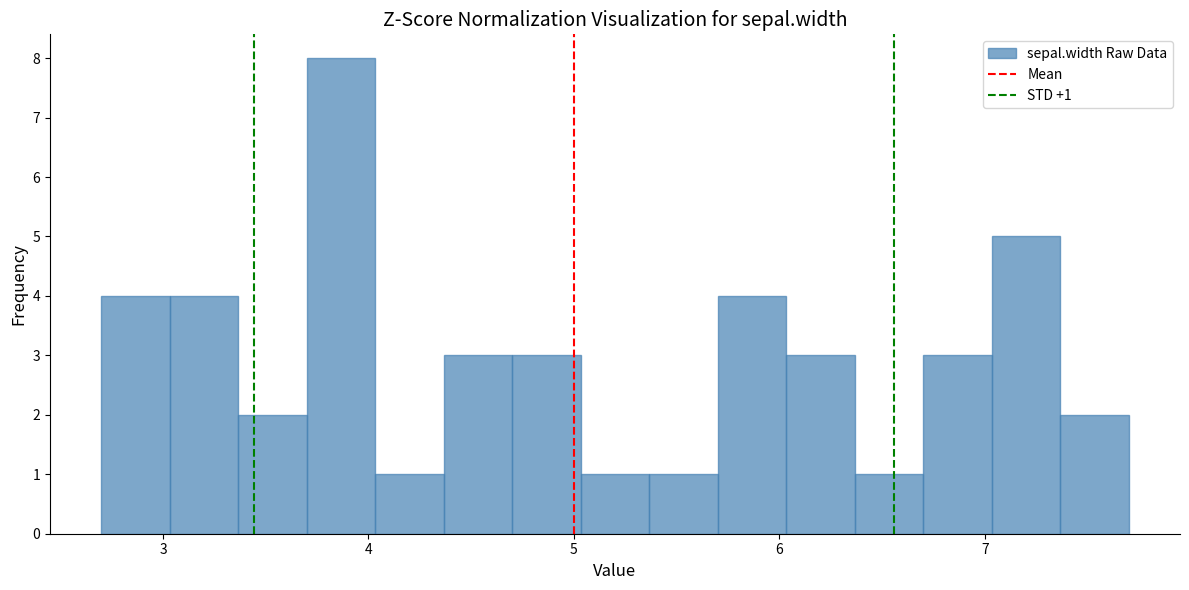

Around what value on the x-axis is the tallest bar? Give the approximate position of its centre, as read against the axis.

3.9